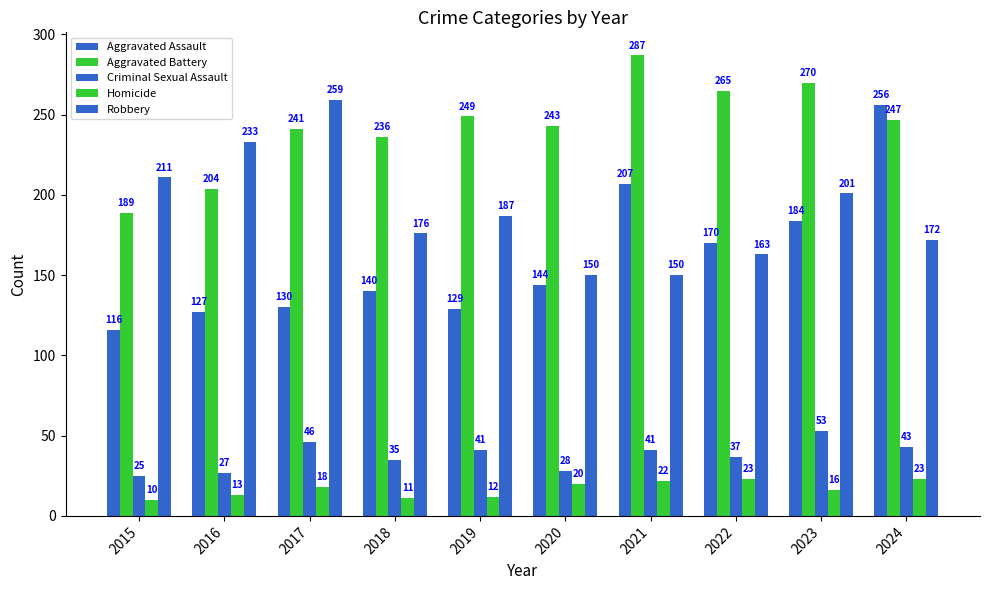

How many data points does each series have?

10